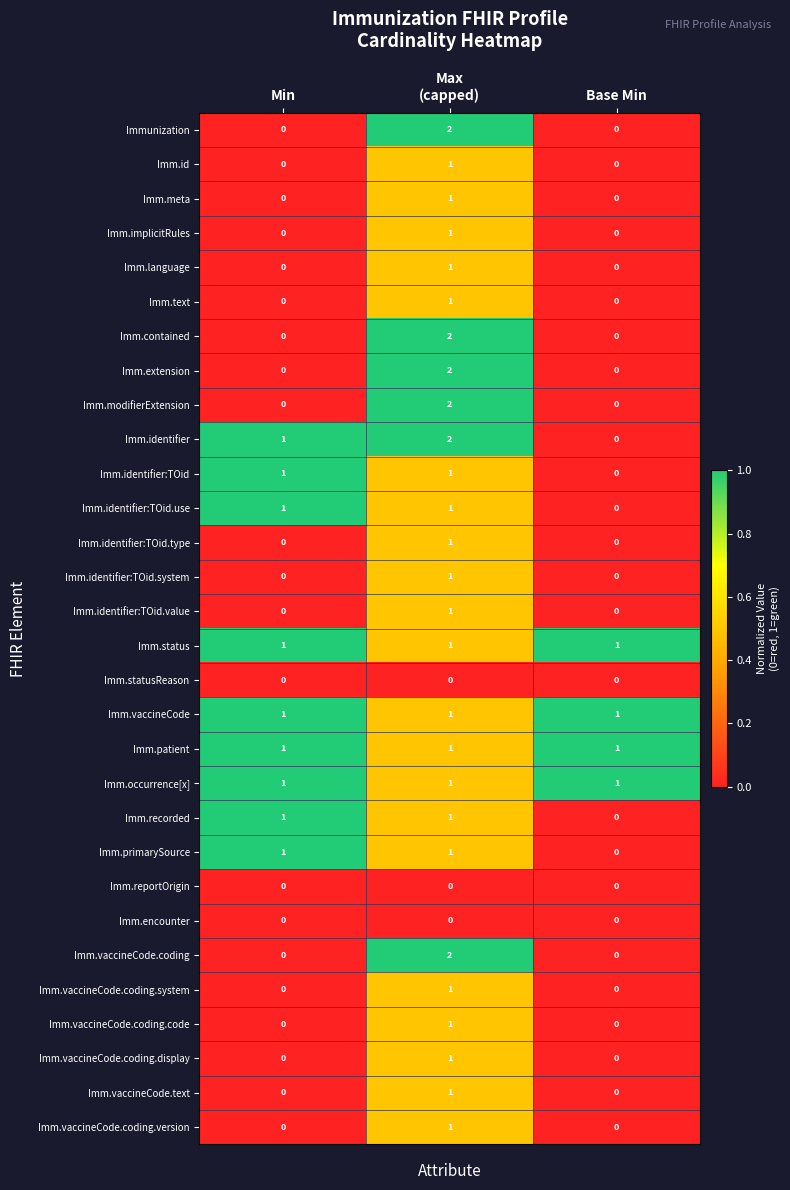

The Imm.vaccineCode.coding series shows 1 at Base Min. True or false?

False